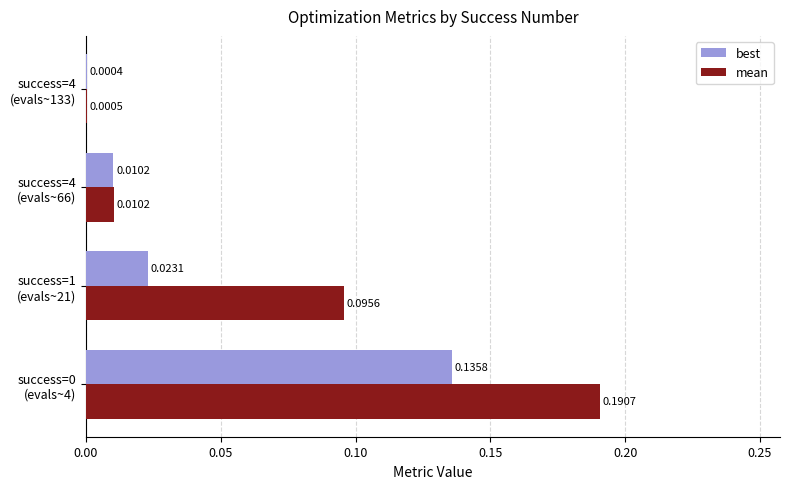

Which series has the largest total across all categories?

mean